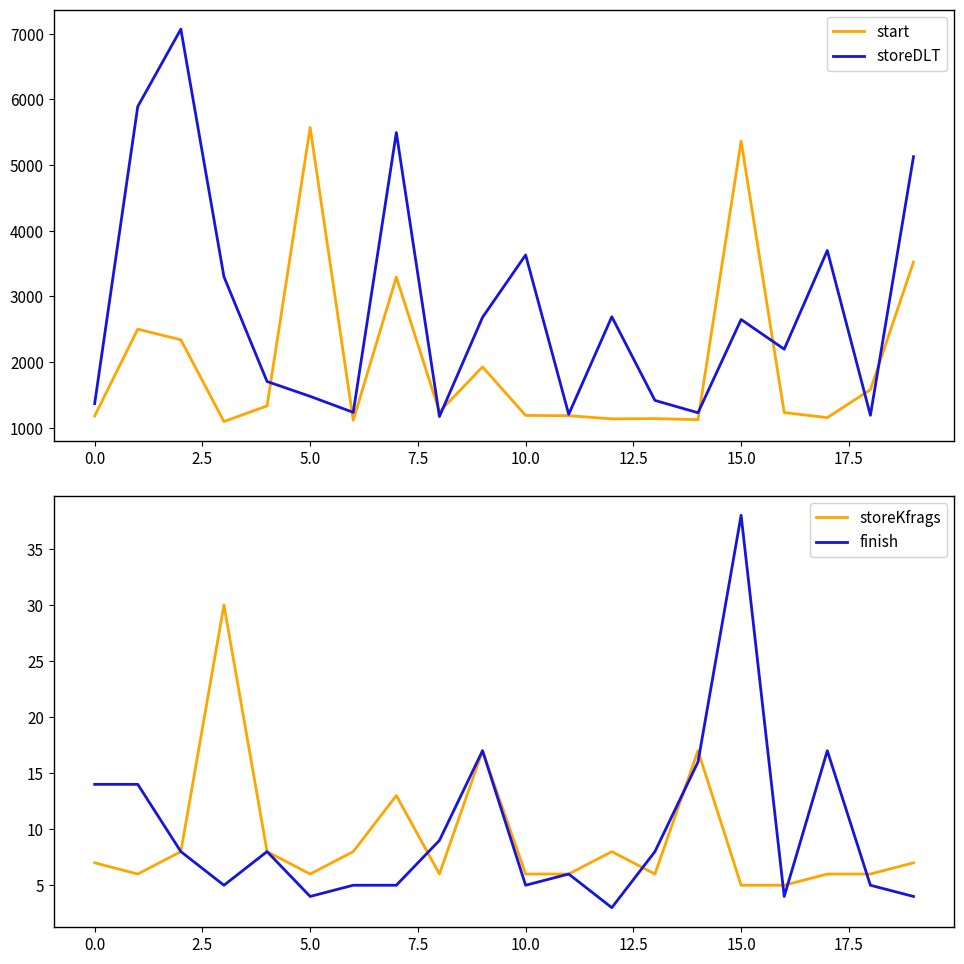

What position from the right is 18?

2